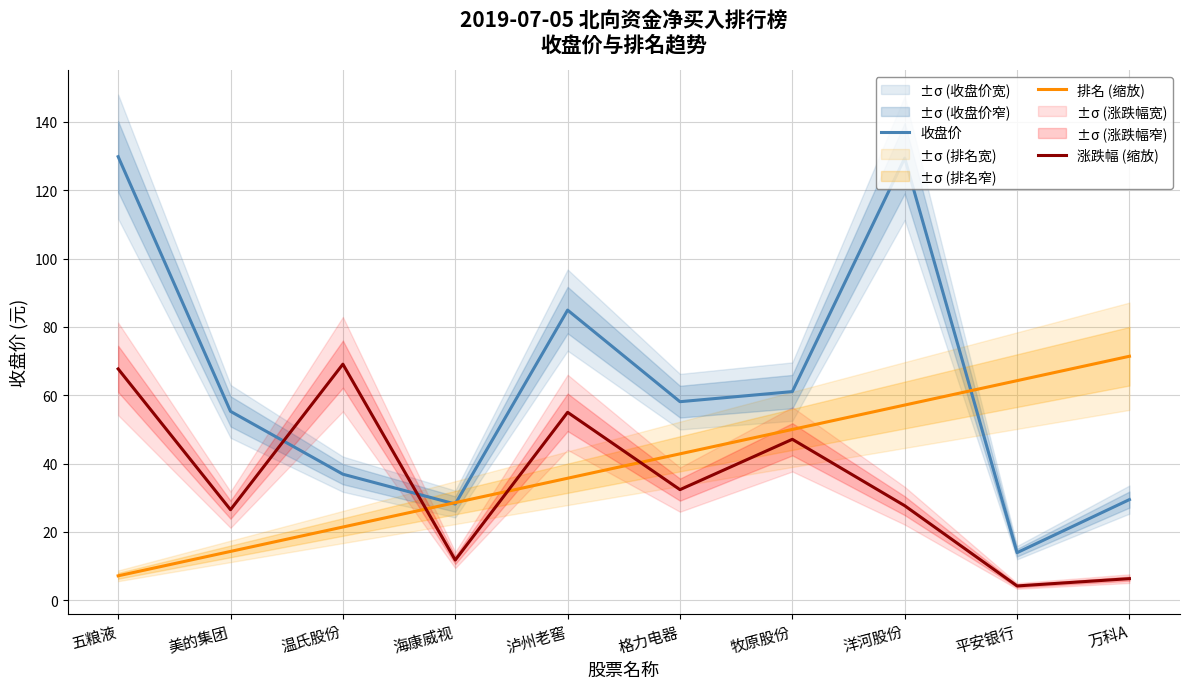

Does the chart have visible grid lines?

Yes